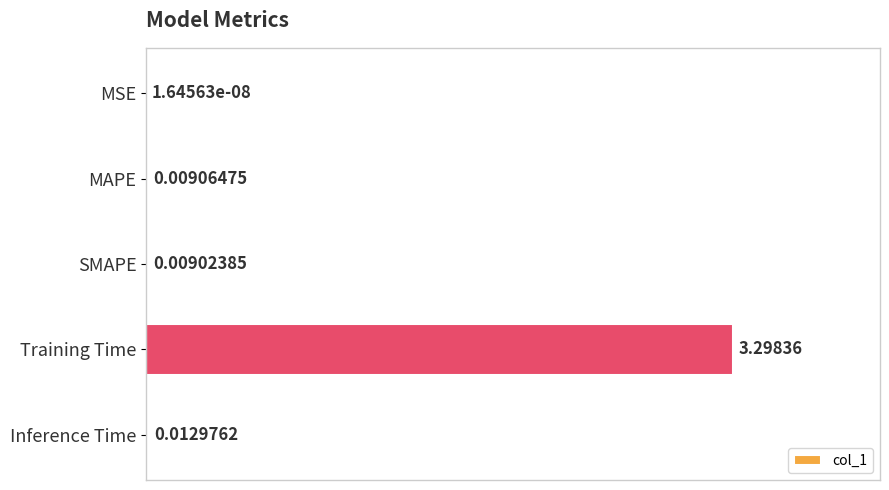

Which label corresponds to the largest value in the chart?

Training Time